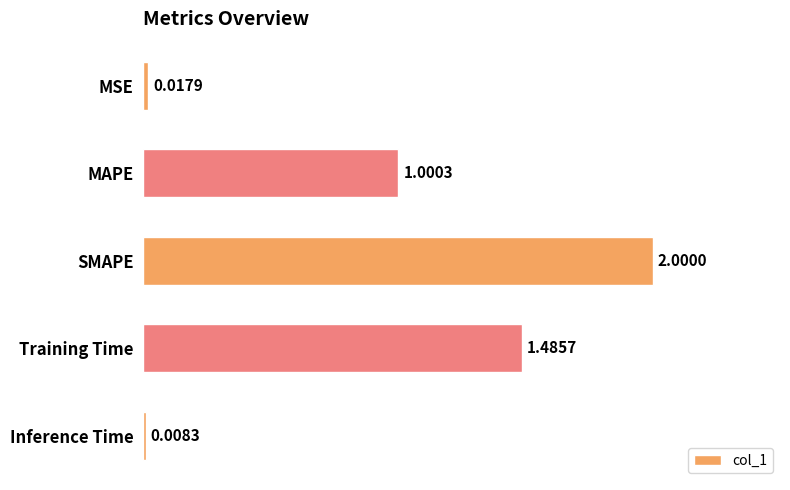

Rank the categories by value from lowest to highest.

Inference Time, MSE, MAPE, Training Time, SMAPE